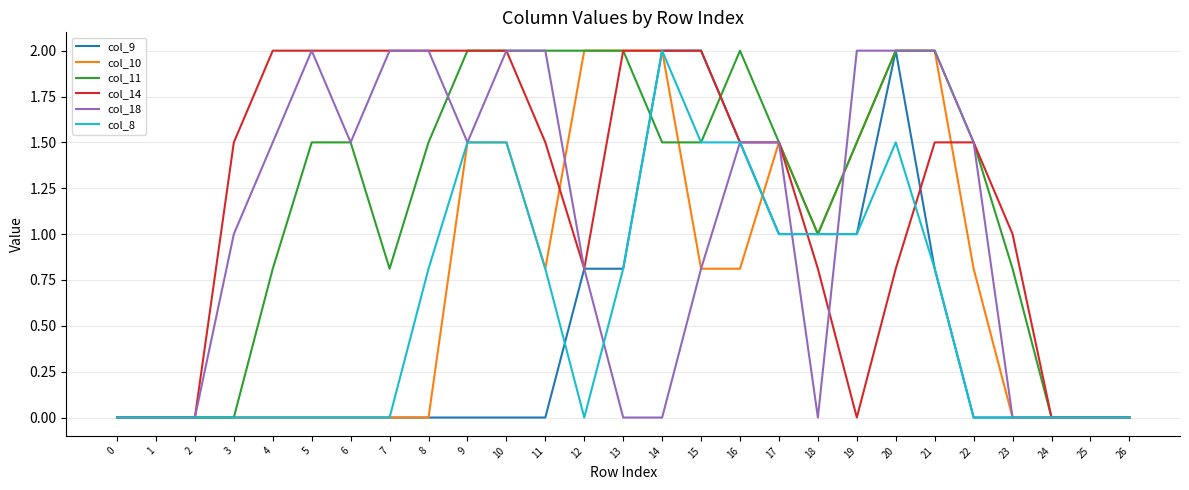

What is the greatest value displayed?

2.0